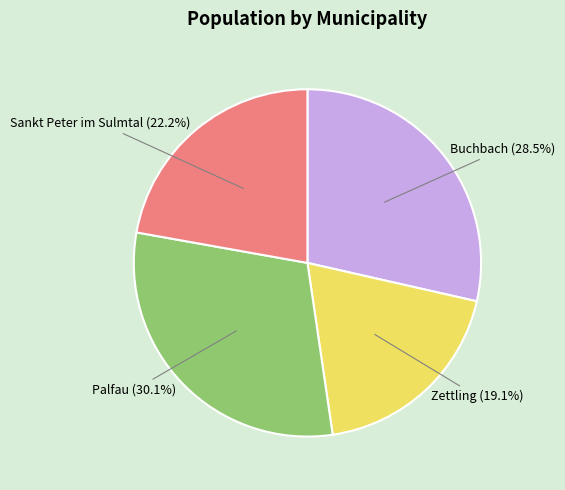

Does Palfau represent more than half of the total?

No